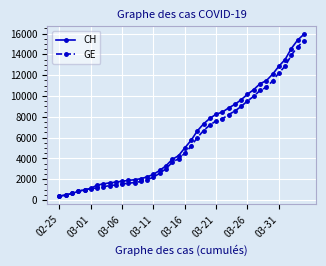

What is the lowest value of the CH series?

375